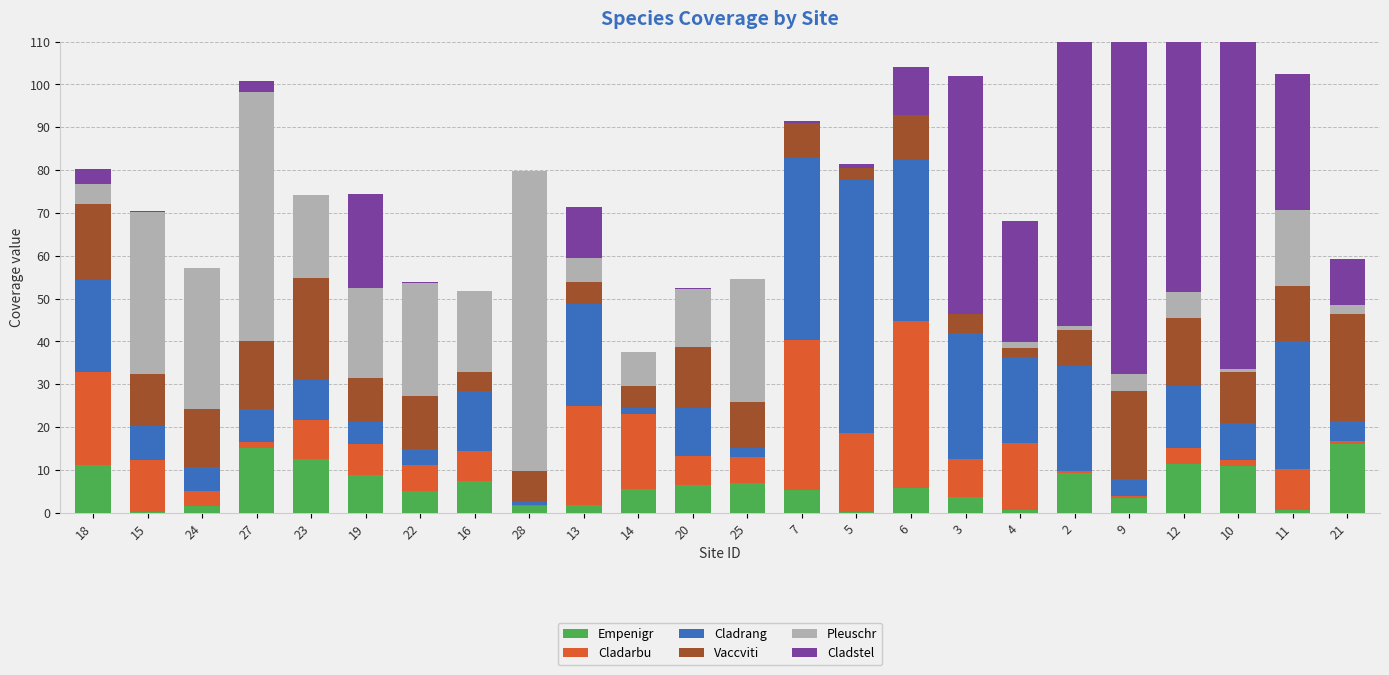

Is the value of Empenigr at 4 greater than the value of Pleuschr at 15?

No